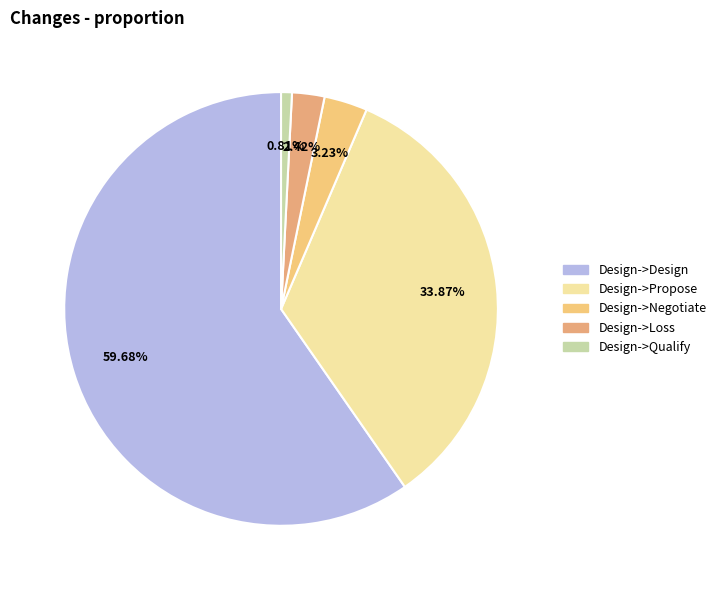

How much of the chart is everything except Design->Loss?

97.6%